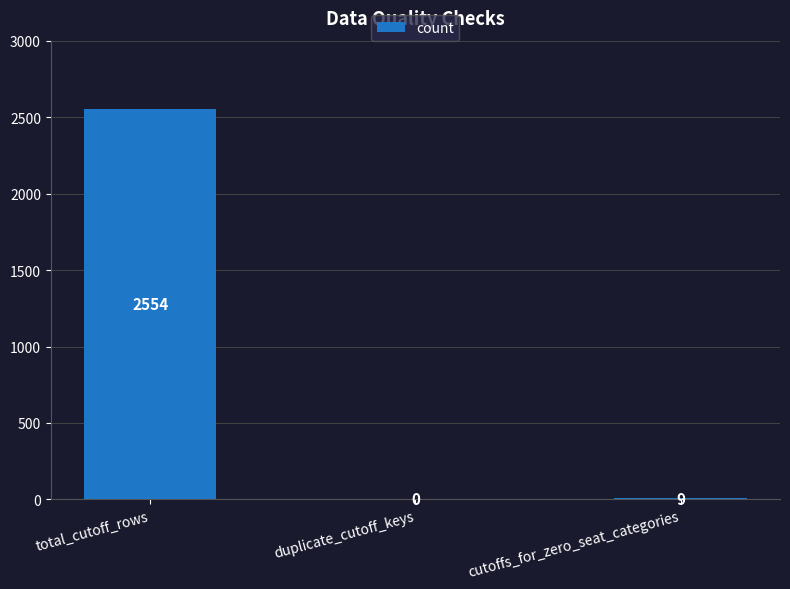

Are the bars horizontal?

No